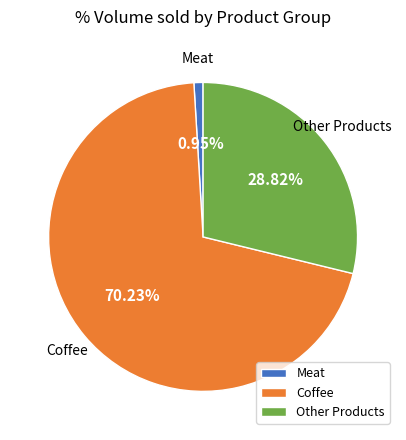

Which category has the biggest portion of the pie?

Coffee